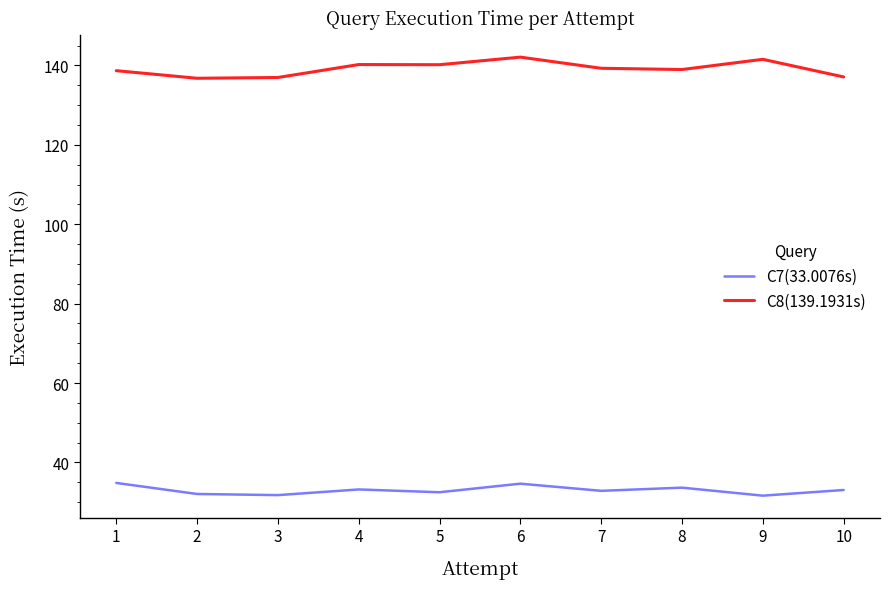

What is the minimum value for C8(139.1931s)?

136.8